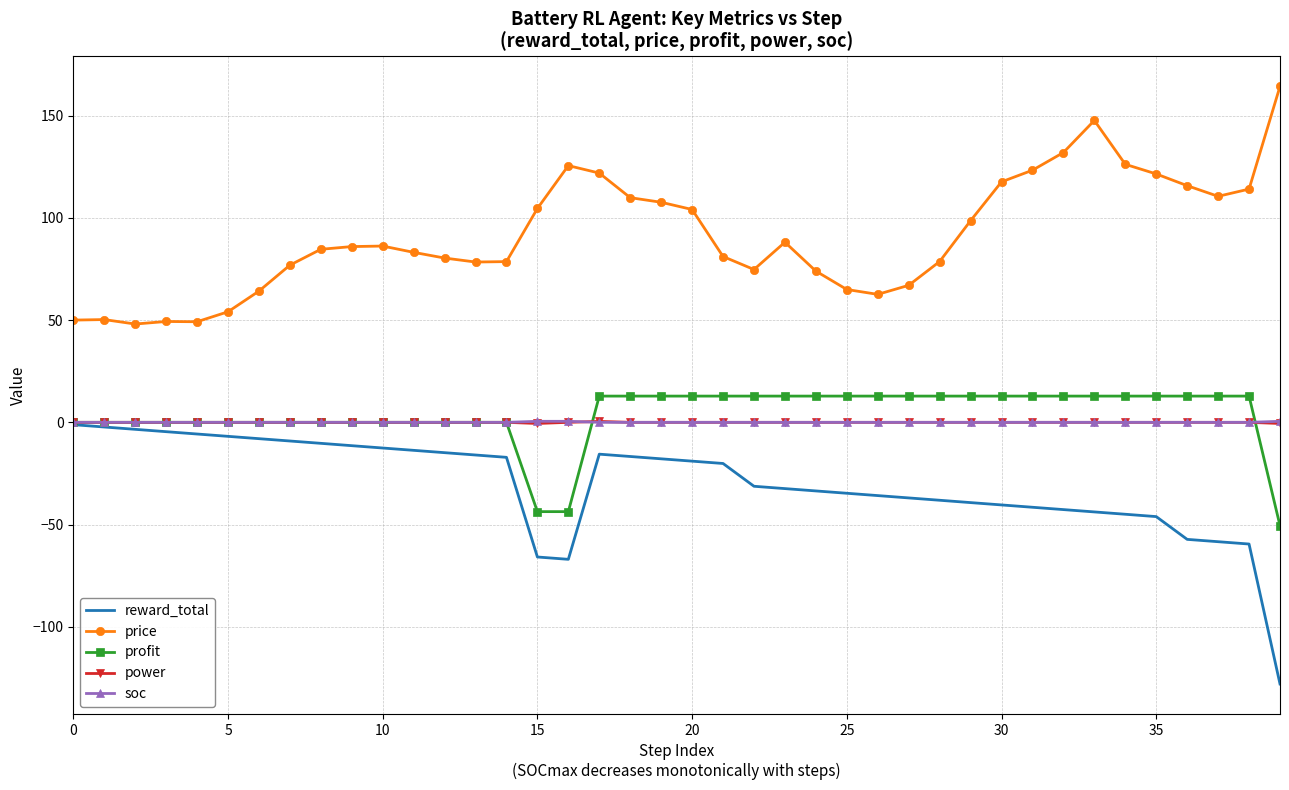

True or false: reward_total and price cross at least once.

False